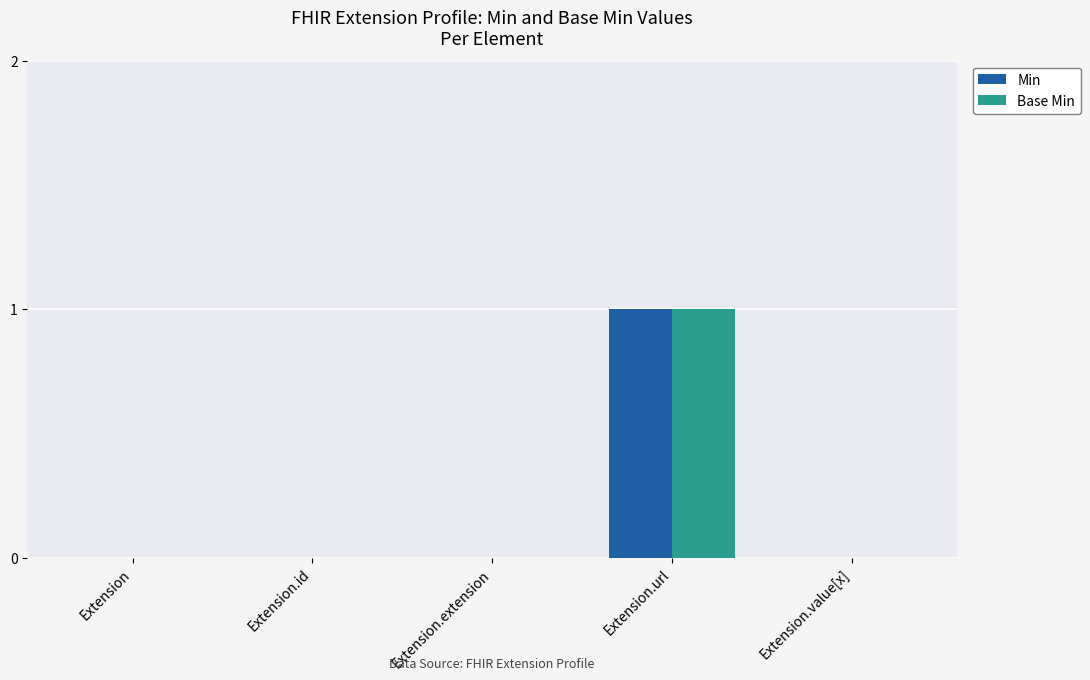

Is it true that Min equals 0 at Extension.value[x]?

True